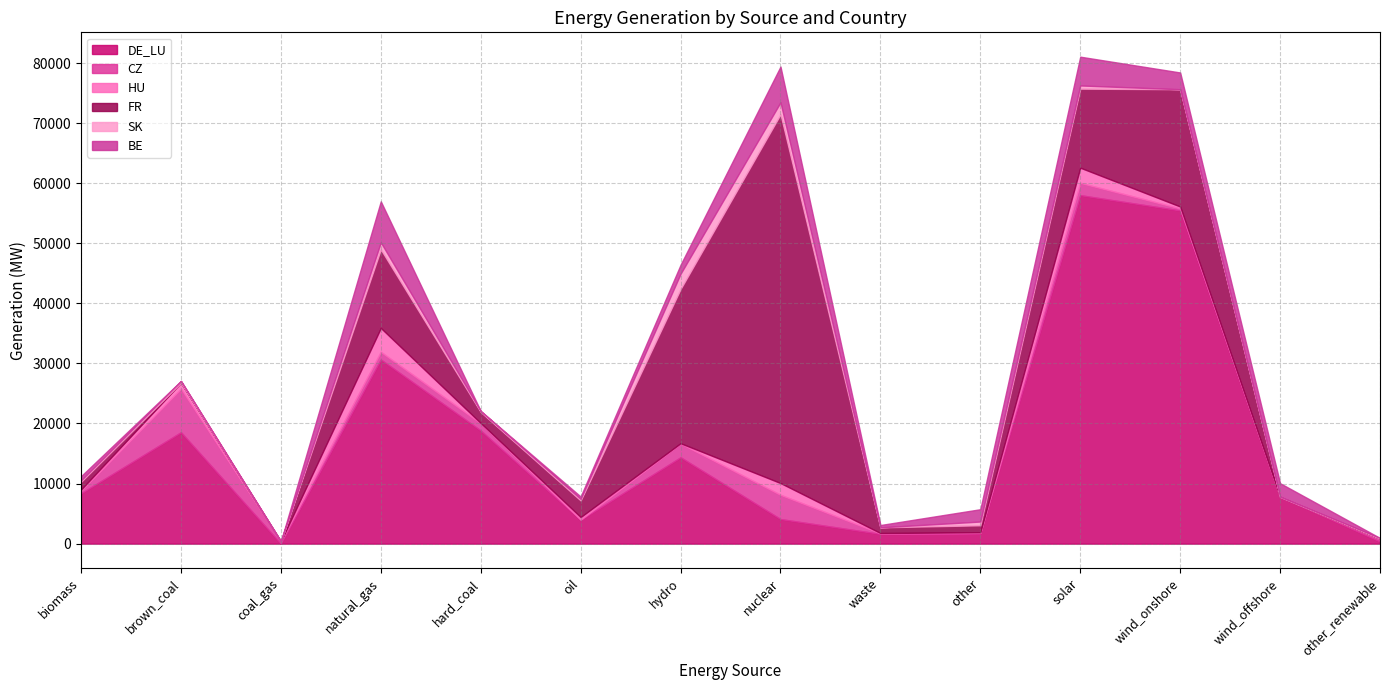

The FR series shows 13154 at solar. True or false?

True